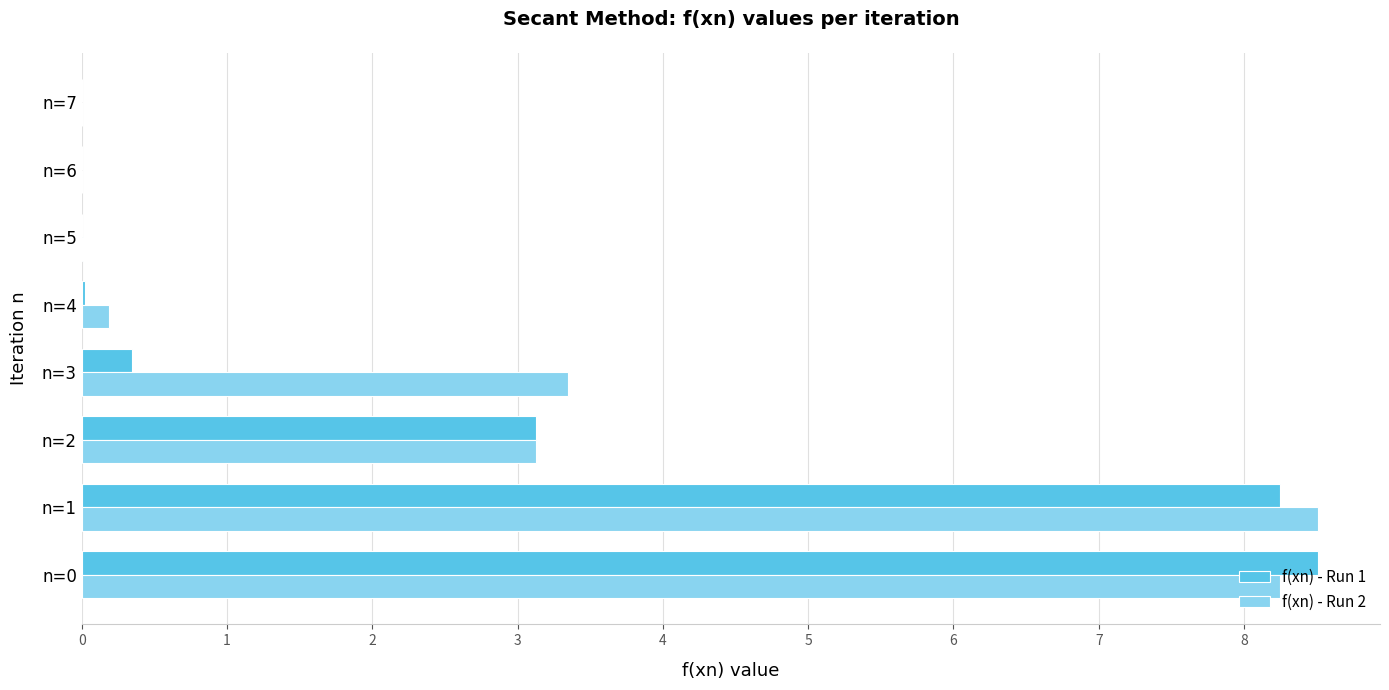

What is the sum of the f(xn) - Run 1 values at n=2 and n=1?

11.4